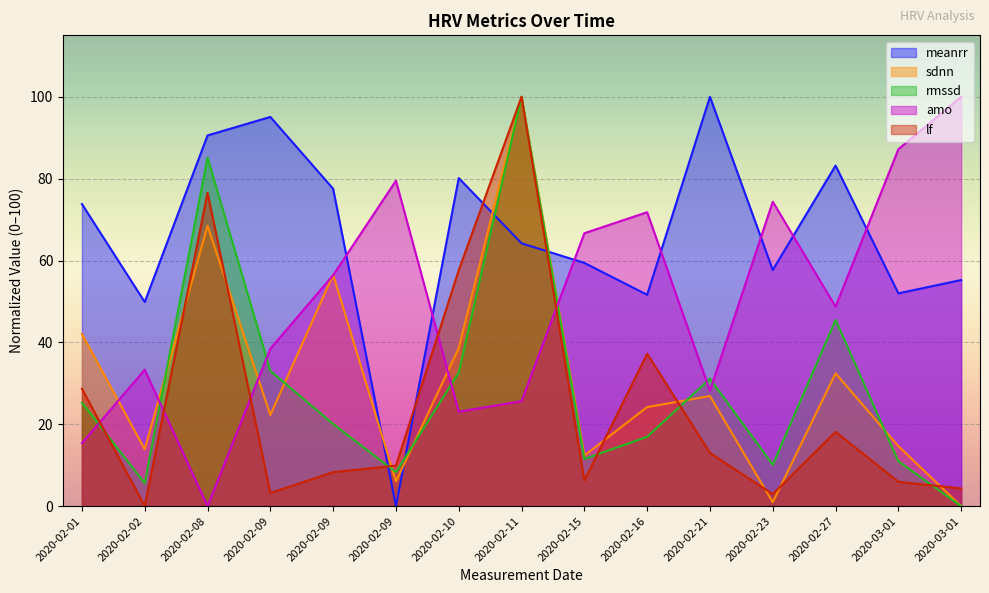

Reading left to right, extract all data points from this chart.

meanrr: 73.8	49.9	90.6	95.1	77.5	0.0	80.1	64.2	59.4	51.6	100.0	57.7	83.2	52.0	55.2
sdnn: 42.0	13.9	68.5	22.3	56.5	6.0	38.6	100.0	12.4	24.2	26.9	1.0	32.4	14.7	0.0
rmssd: 25.3	5.6	85.1	33.0	20.1	8.3	32.6	100.0	11.6	16.9	31.1	10.1	45.5	11.0	0.0
amo: 15.4	33.3	0.0	38.5	56.4	79.5	23.1	25.6	66.7	71.8	28.2	74.4	48.7	87.2	100.0
lf: 28.7	0.0	76.5	3.2	8.3	9.9	57.6	100.0	6.3	37.2	13.0	2.9	18.2	6.0	4.3